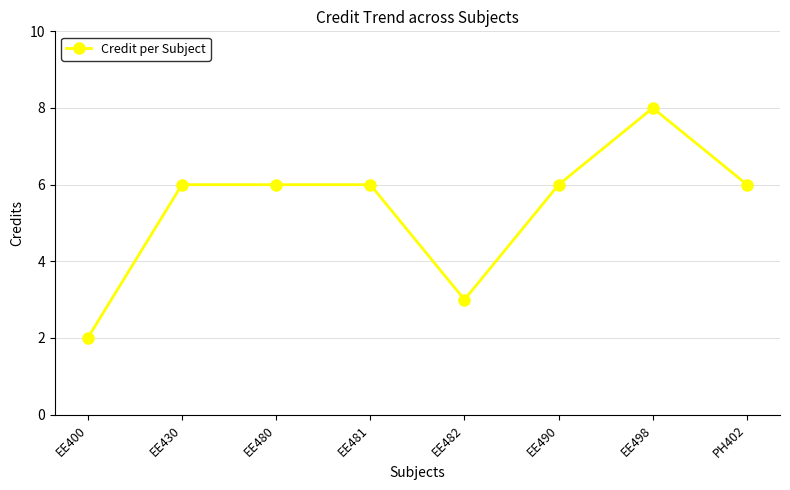

Which category has the lowest value across all series?

EE400